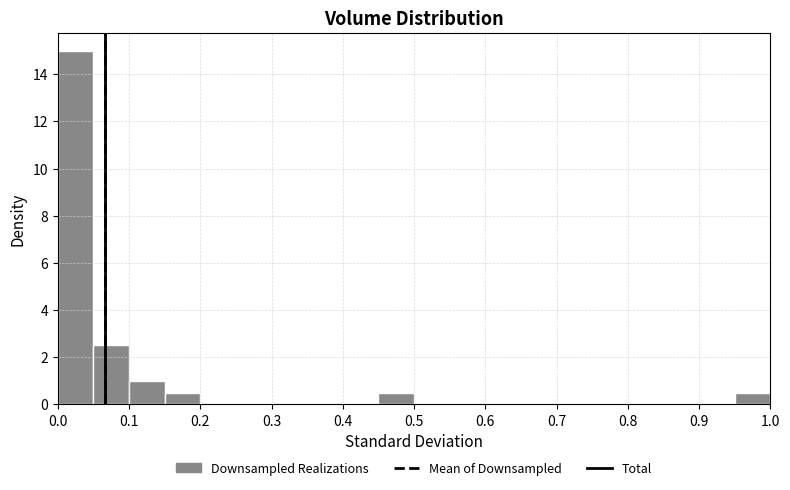

Reading left to right, list every bar in this chart as the range it spans on the x-axis followed by its height. The values are not printed on the chart, so give them approximately, as read against the axis.

0.00 to 0.05: 15.0
0.05 to 0.10: 2.6
0.10 to 0.15: 1.0
0.15 to 0.20: 0.6
0.20 to 0.25: 0
0.25 to 0.30: 0
0.30 to 0.35: 0
0.35 to 0.40: 0
0.40 to 0.45: 0
0.45 to 0.50: 0.6
0.50 to 0.55: 0
0.55 to 0.60: 0
0.60 to 0.65: 0
0.65 to 0.70: 0
0.70 to 0.75: 0
0.75 to 0.80: 0
0.80 to 0.85: 0
0.85 to 0.90: 0
0.90 to 0.95: 0
0.95 to 1.00: 0.6